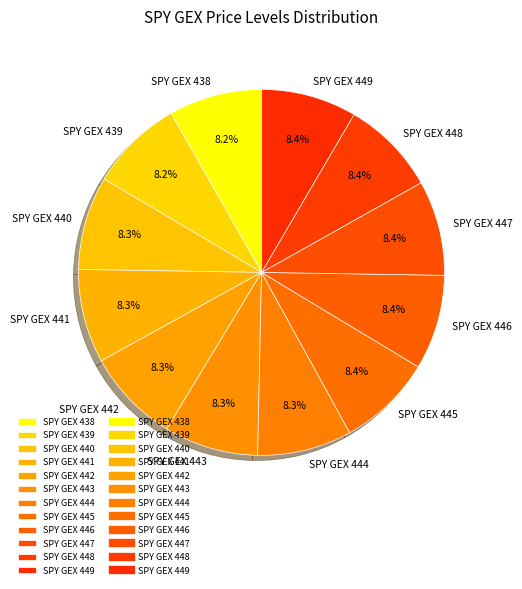

What percentage is the SPY GEX 444 slice, to the nearest percent?

8%